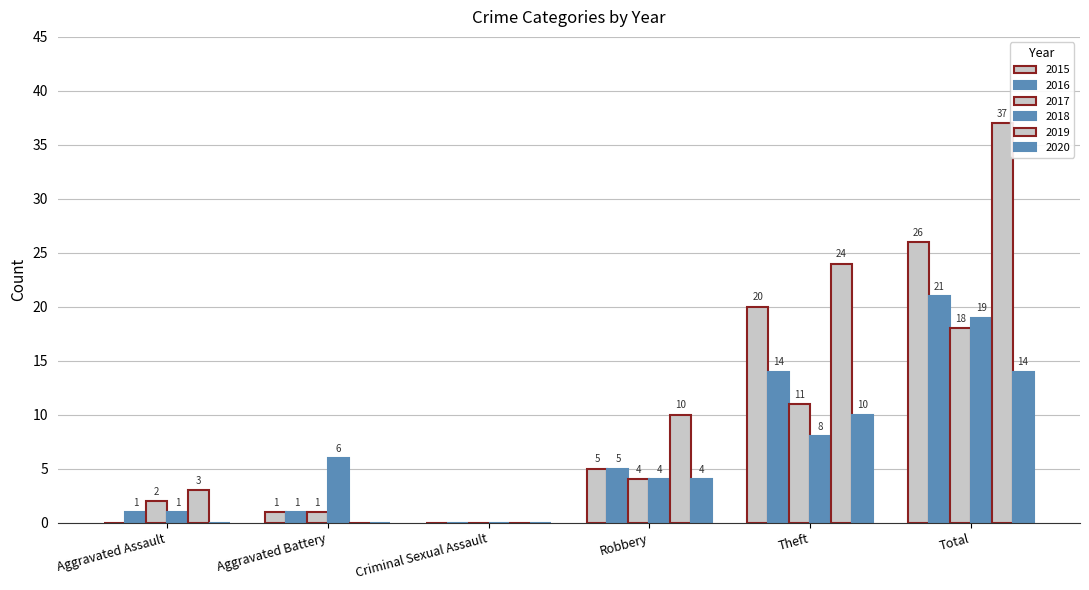

What is the spread (max minus min) of values at Aggravated Assault?

3